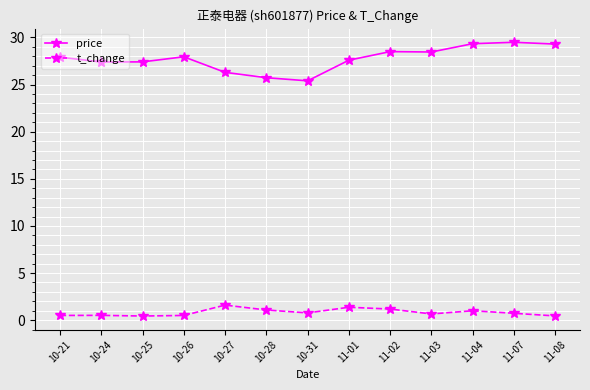

What is the sum of the t_change values at 10-28 and 11-03?

1.7